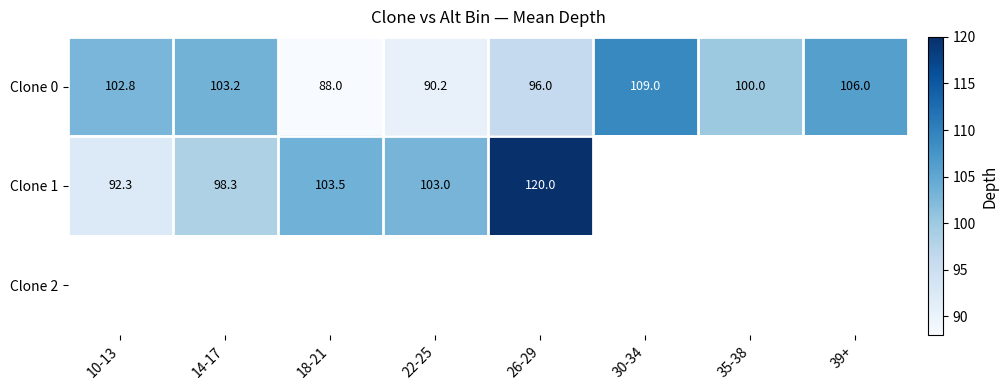

How many series are shown in this chart?

3